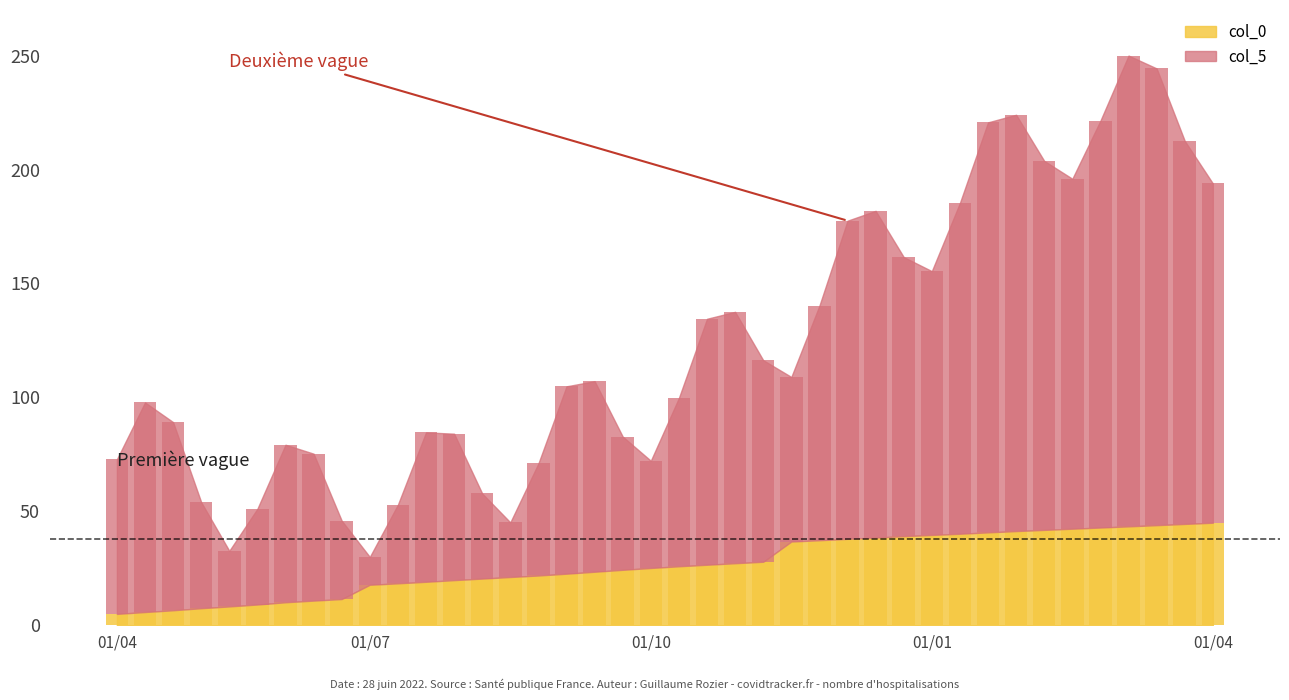

Which series has the largest total across all categories?

col_5